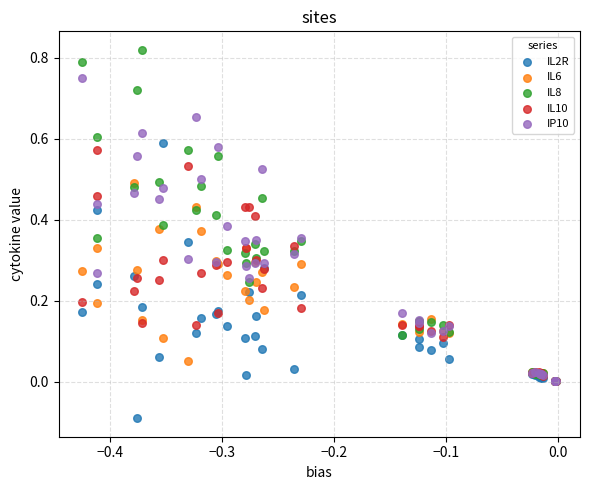

Which series reaches the maximum Y coordinate?

IL8